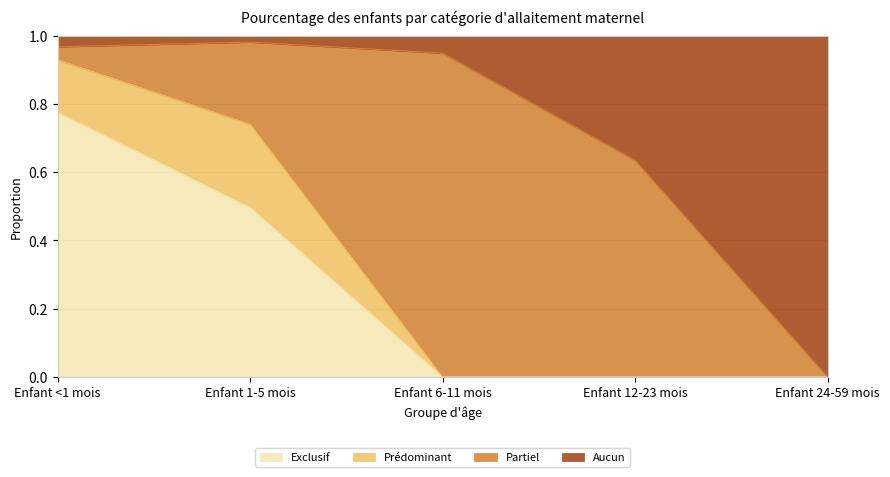

What is the highest value of the Exclusif series?

0.8